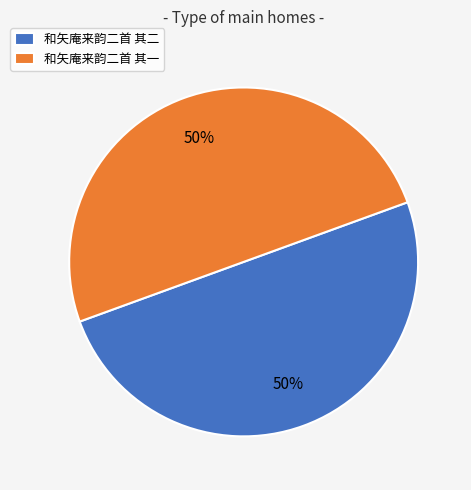

The 和矢庵来韵二首 其二 slice represents 62% of the pie. True or false?

False